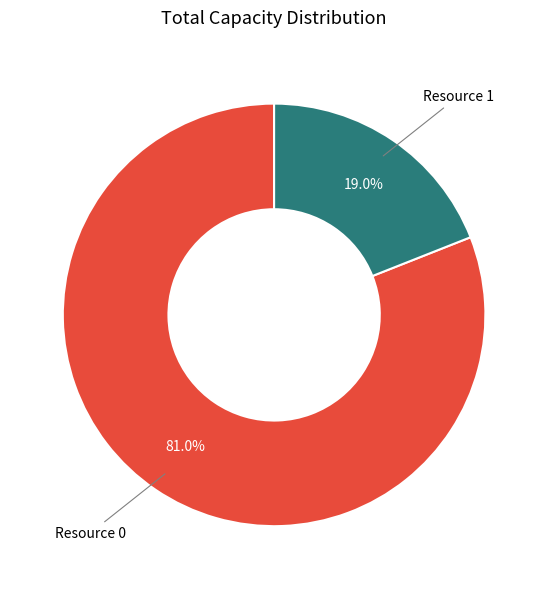

Count the number of slices in the pie.

2